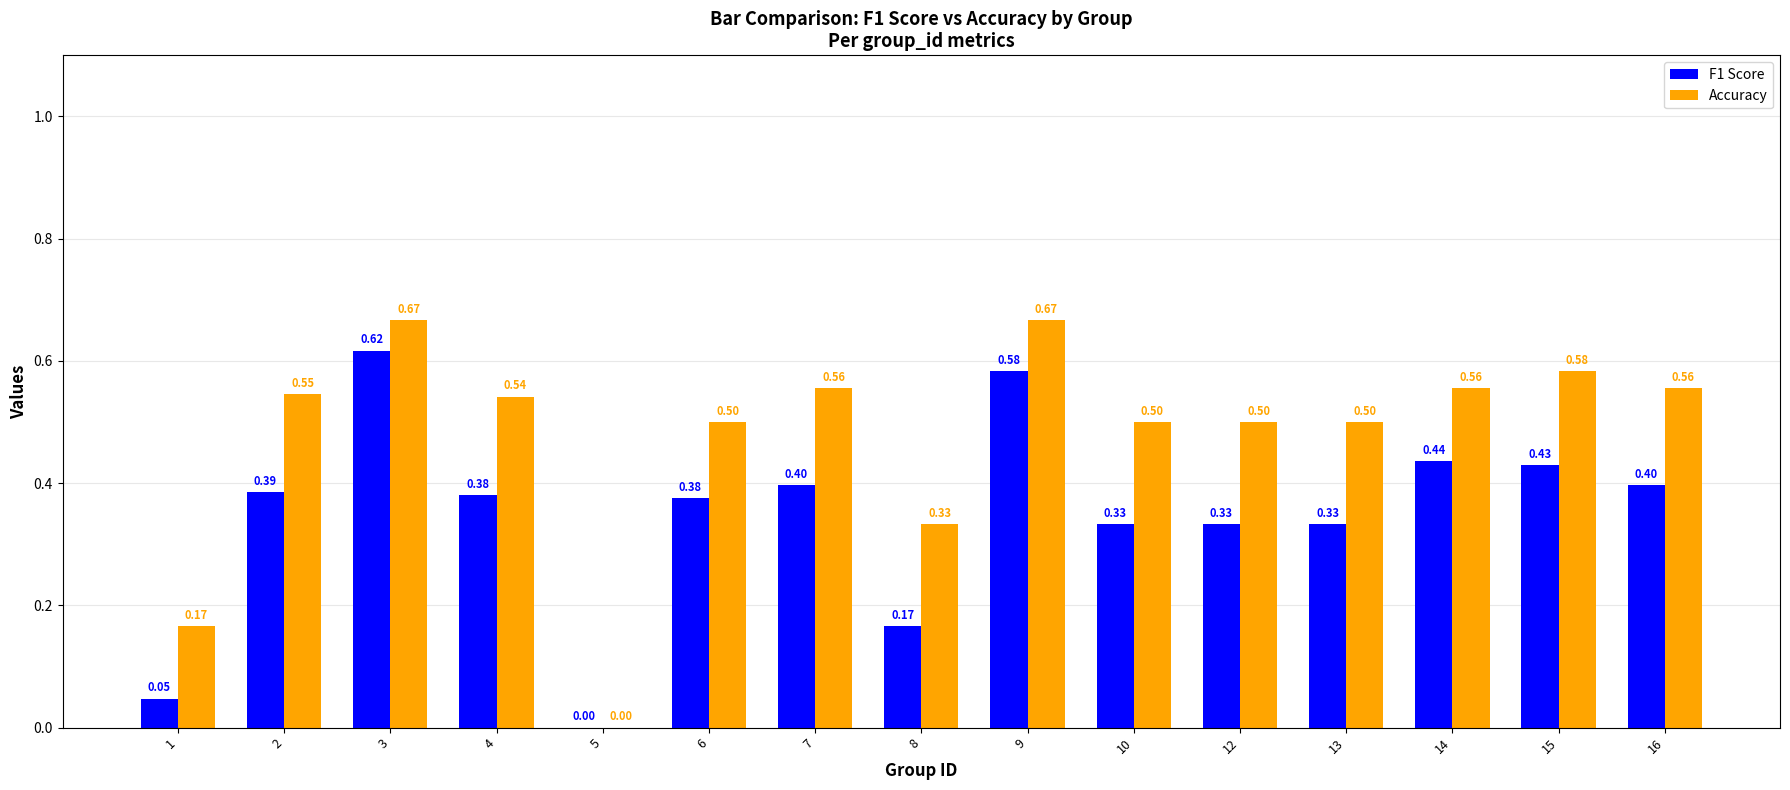

Which series has the widest spread of values?

Accuracy